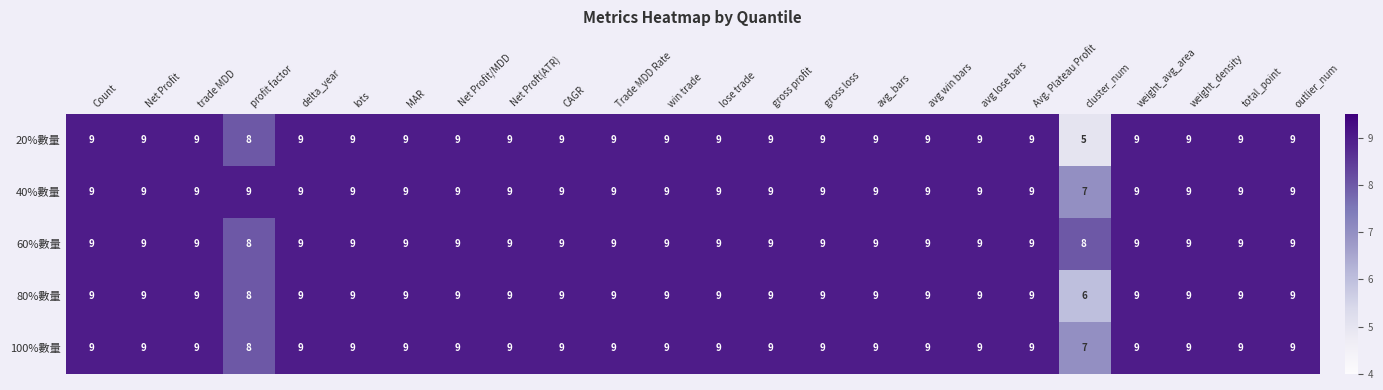

What value does the 60%數量 series have at gross loss?

9